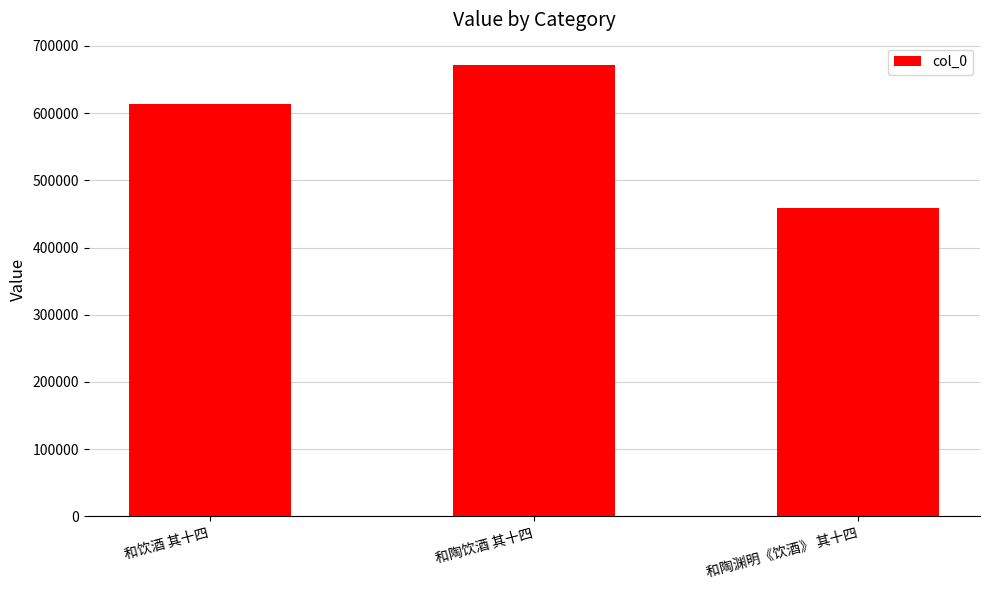

What value does the data have at 和陶渊明《饮酒》 其十四, to the nearest 10?

459050